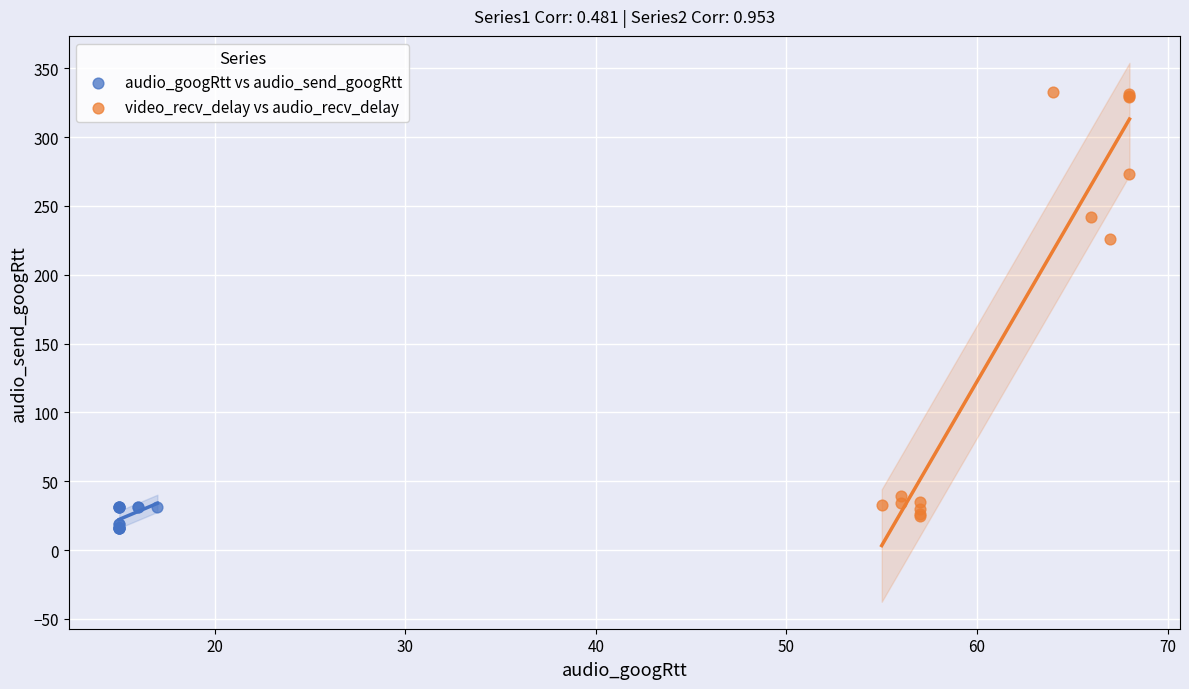

What are all the series names shown in the legend?

audio_googRtt vs audio_send_googRtt, video_recv_delay vs audio_recv_delay